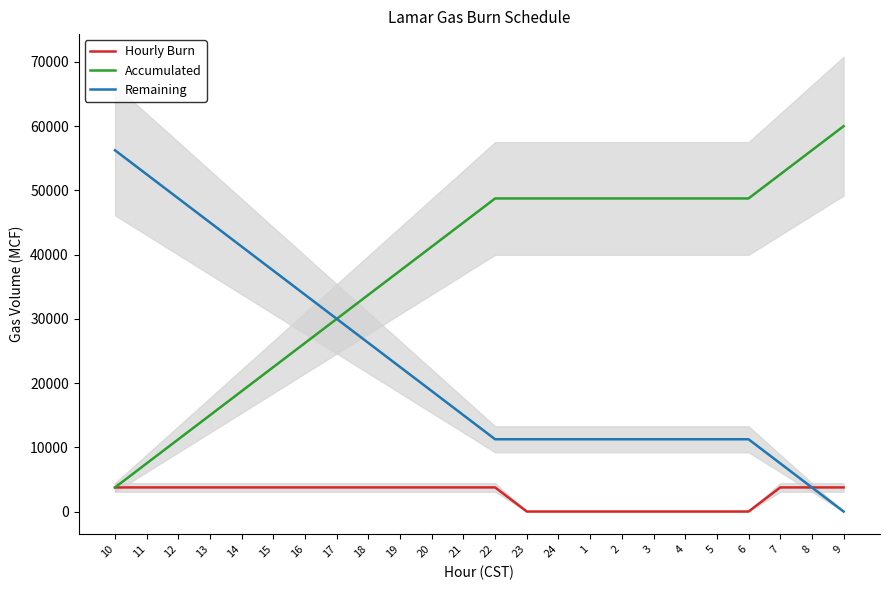

At how many categories does at least one series exceed 13708?

24